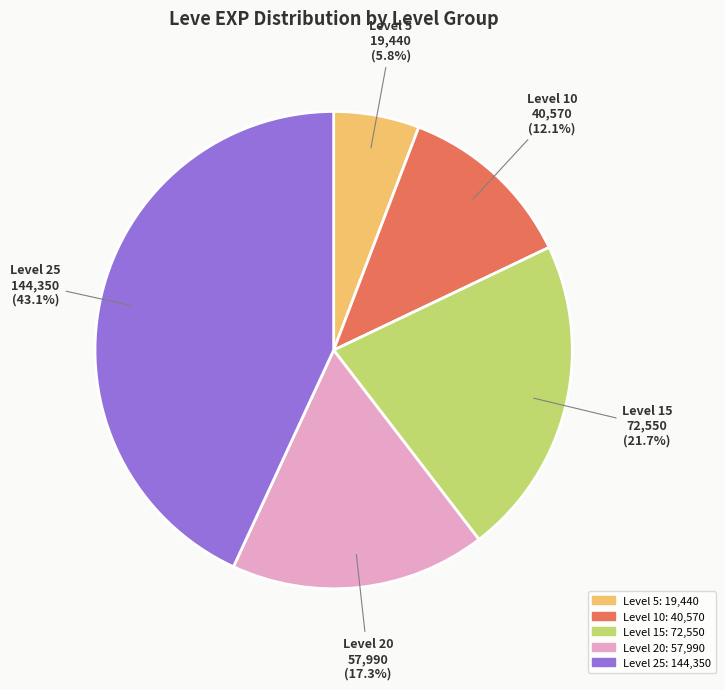

To the nearest percent, what is the difference between the largest and smallest slice percentages?

37%